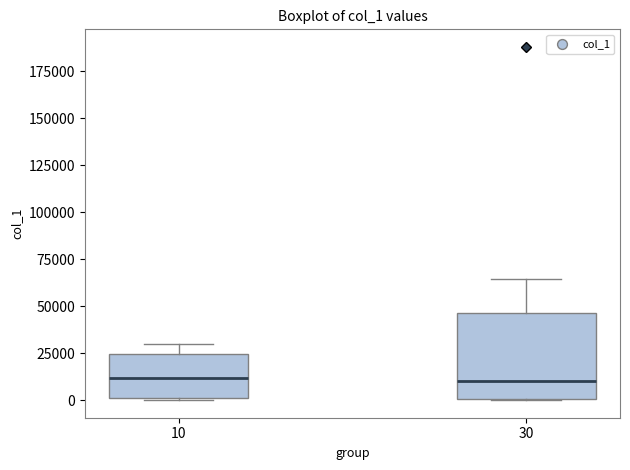

Where is the lower edge of the box at x = 10 on the y-axis? The values are not printed on the chart, so give them approximately, as read against the axis.

0